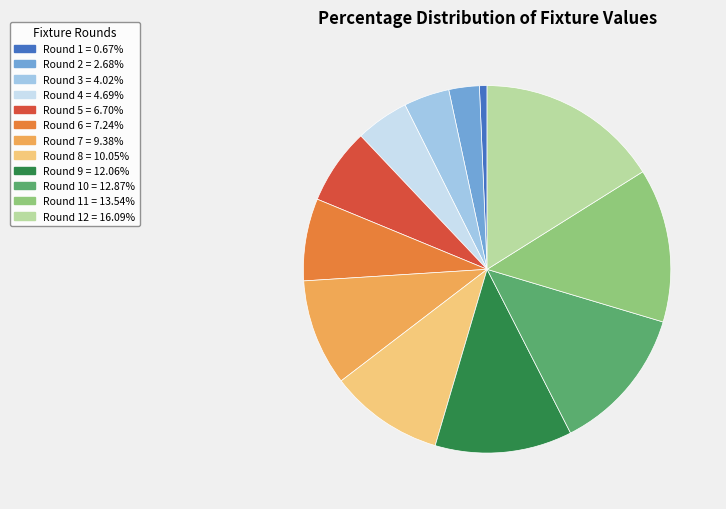

Is the sum of Round 3 = 4.02% and Round 10 = 12.87% greater than half?

No